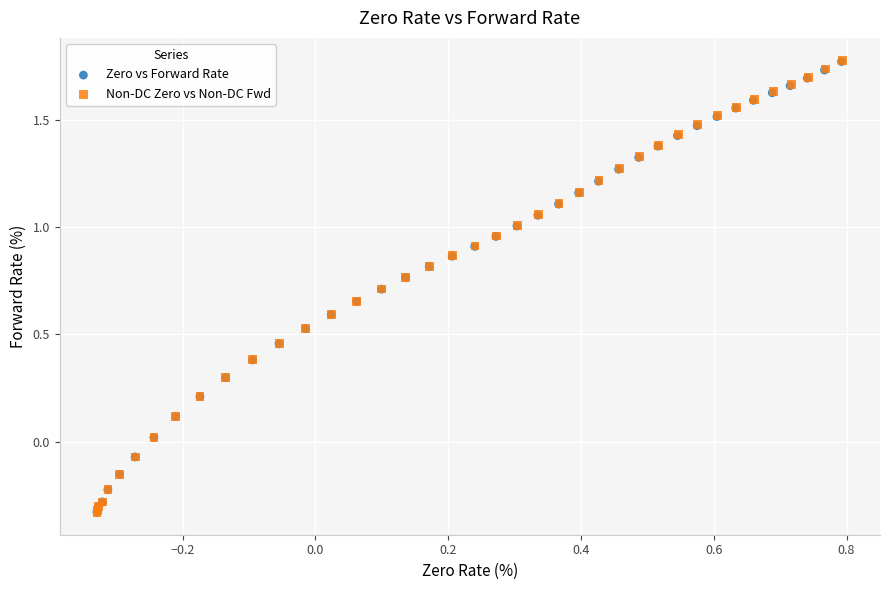

Which series has the widest spread of Y values?

Non-DC Zero vs Non-DC Fwd